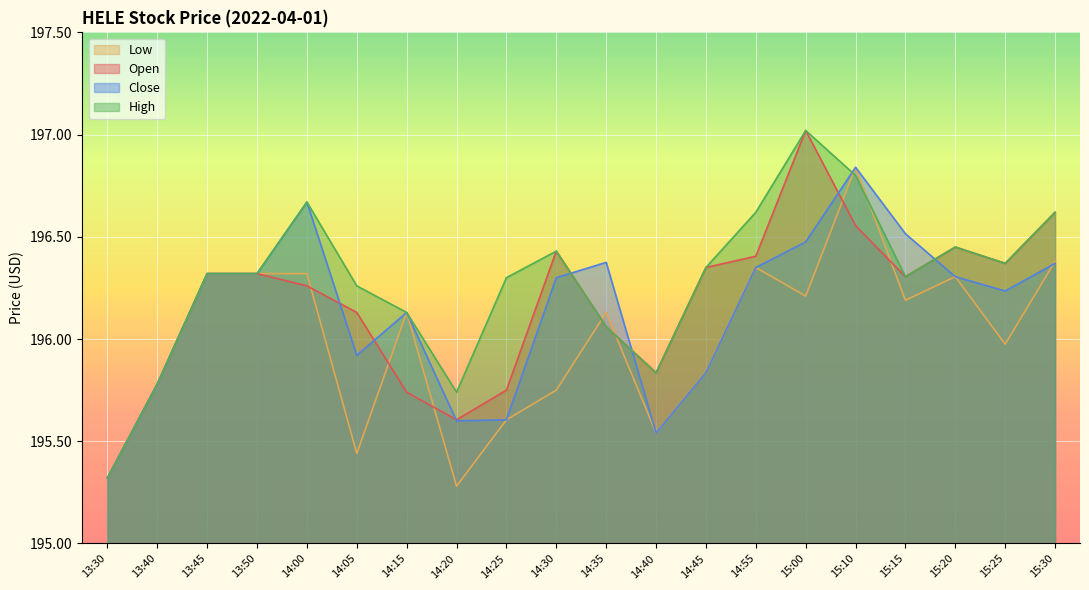

How many lines are shown in the chart?

4